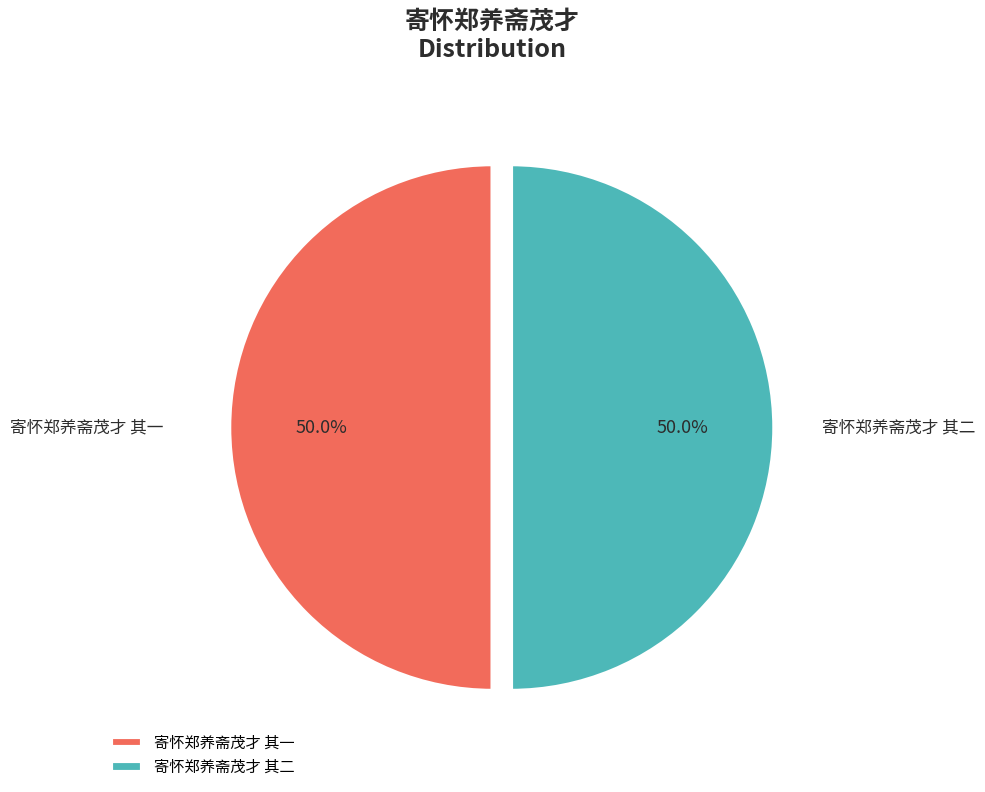

Combined, what portion of the pie is 寄怀郑养斋茂才 其一 and 寄怀郑养斋茂才 其二?

100.0%